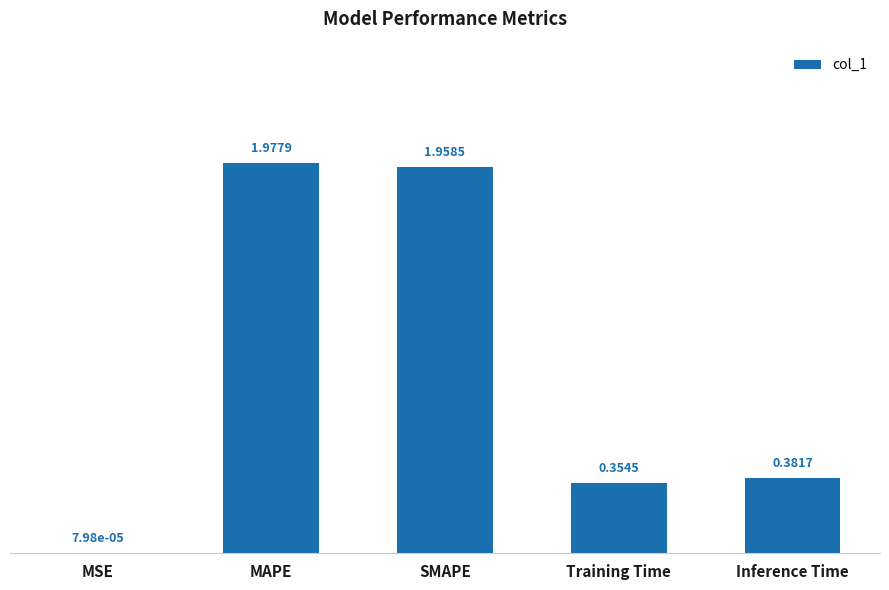

Where is the data nearest to the value 0?

MSE